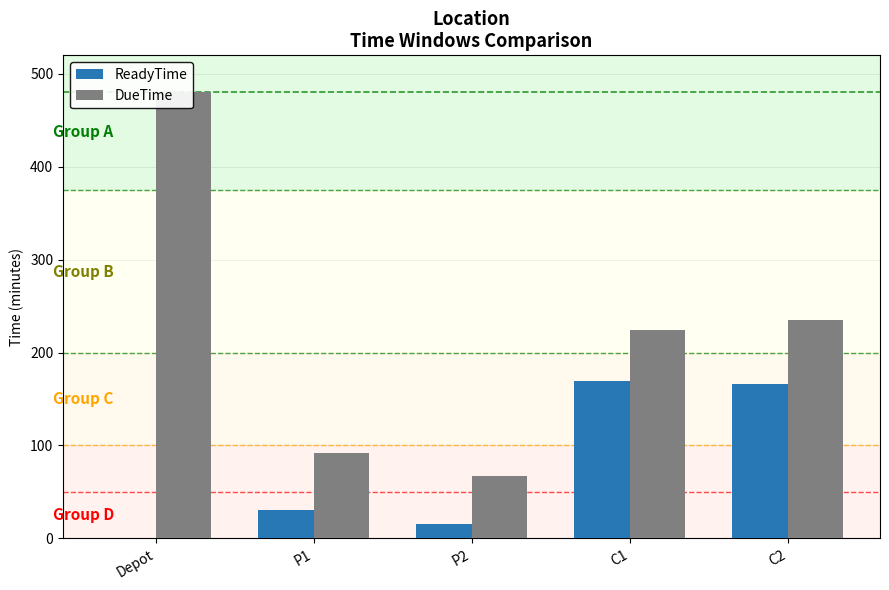

What value does the ReadyTime series have at C2, to the nearest 10?

170